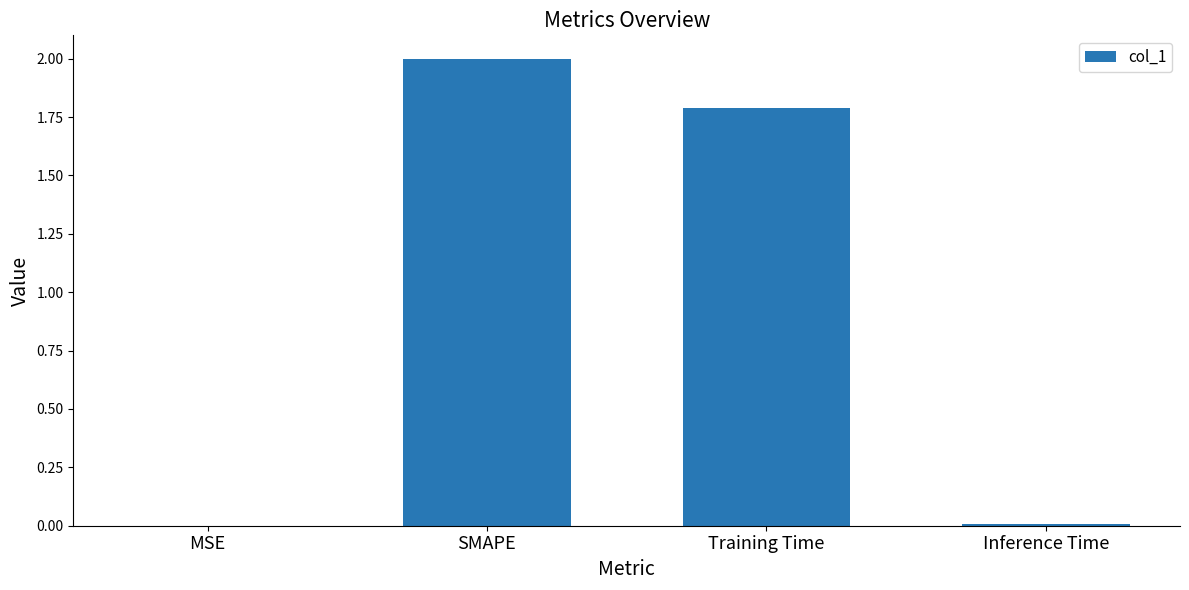

What is the change in value from SMAPE to Inference Time?

-2.0